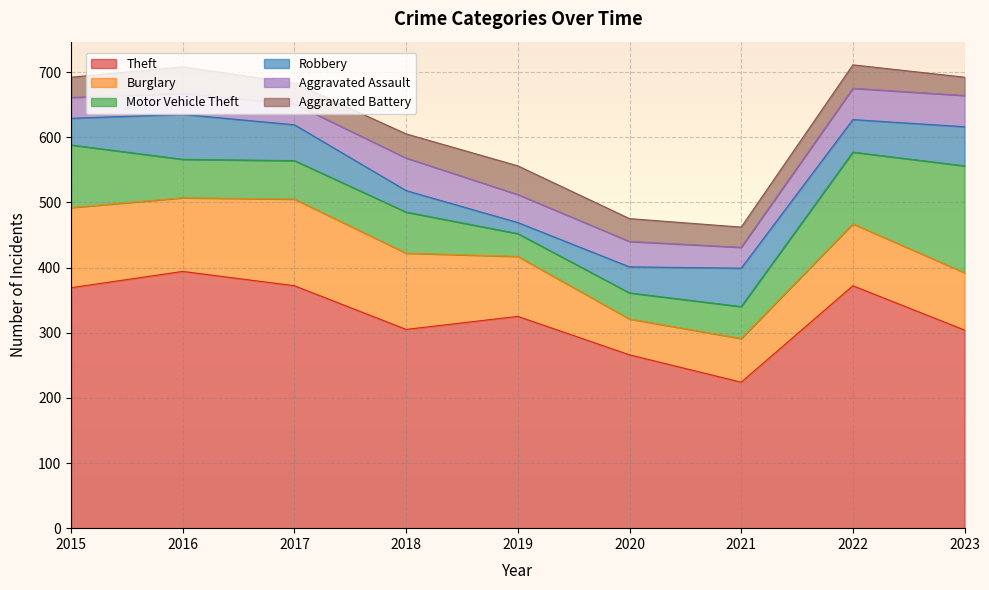

True or false: Aggravated Battery has a value of 44 at 2019.

True